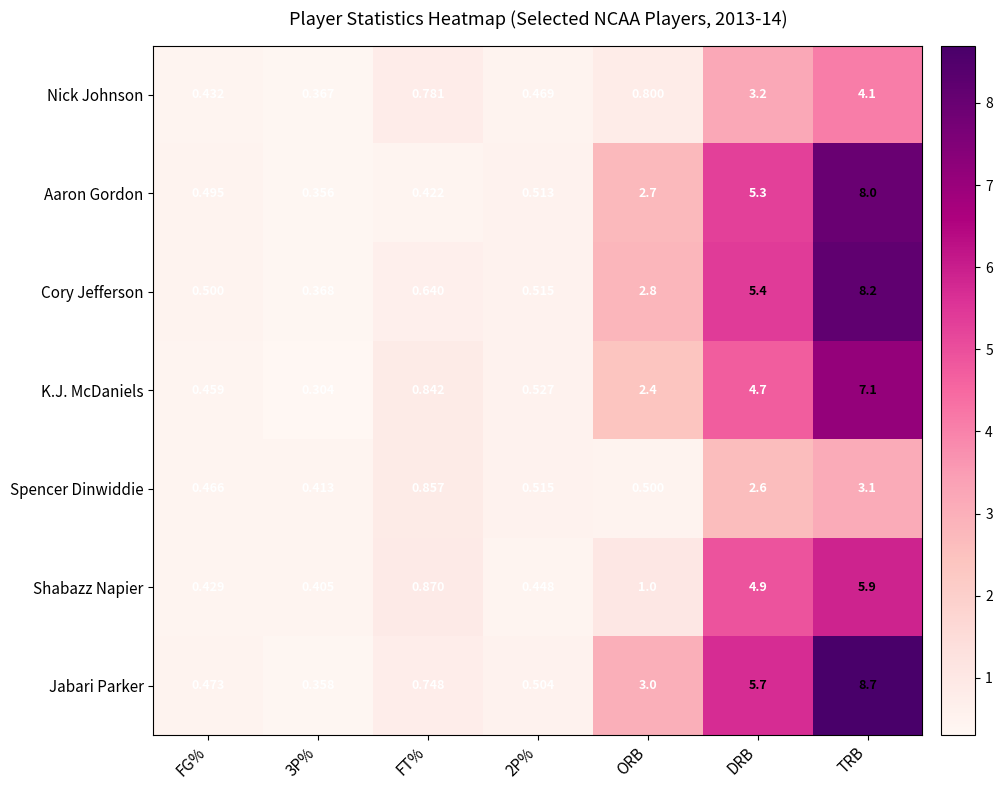

At which category is the sum across all series the highest?

TRB